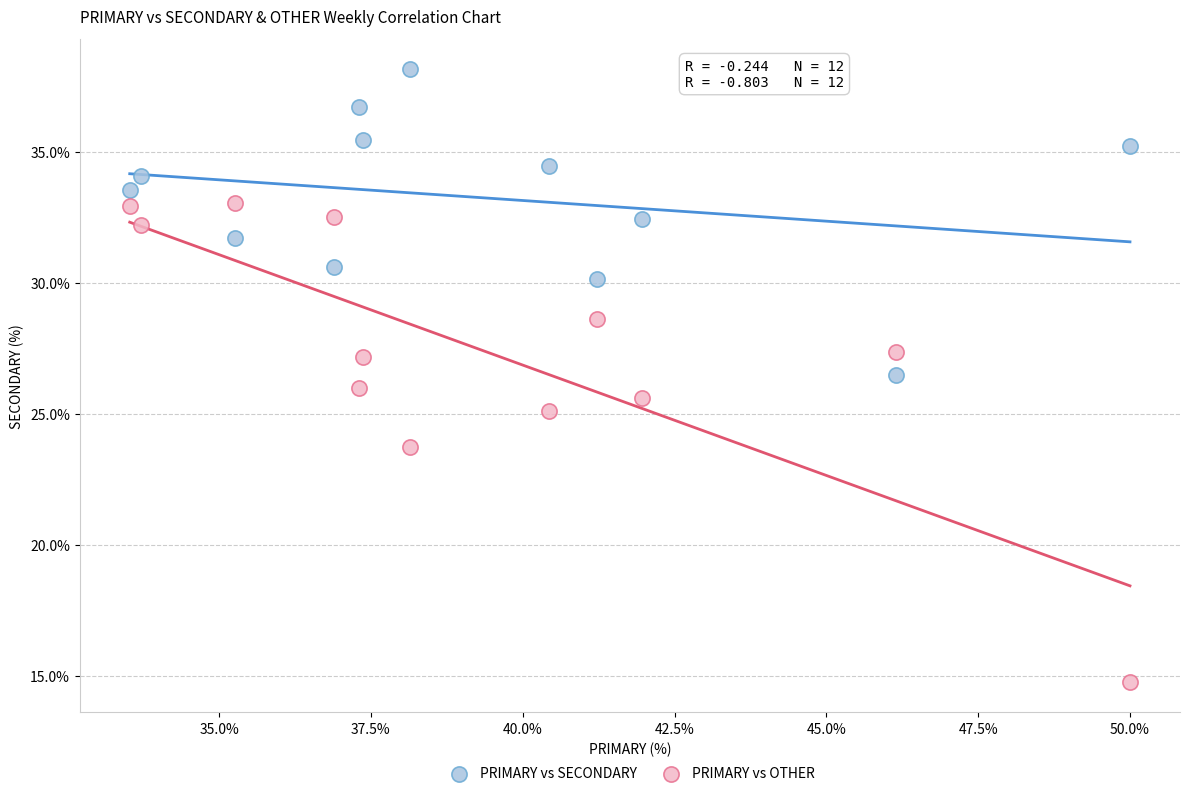

Which series contains the lowest Y value?

PRIMARY vs OTHER